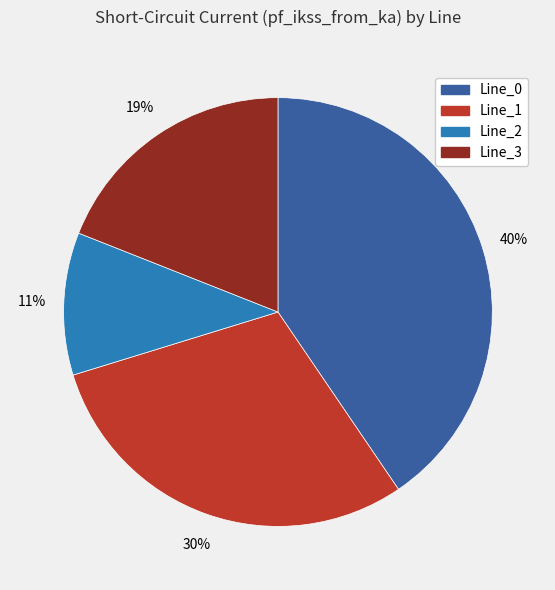

What percentage is the Line_2 slice, to the nearest percent?

11%